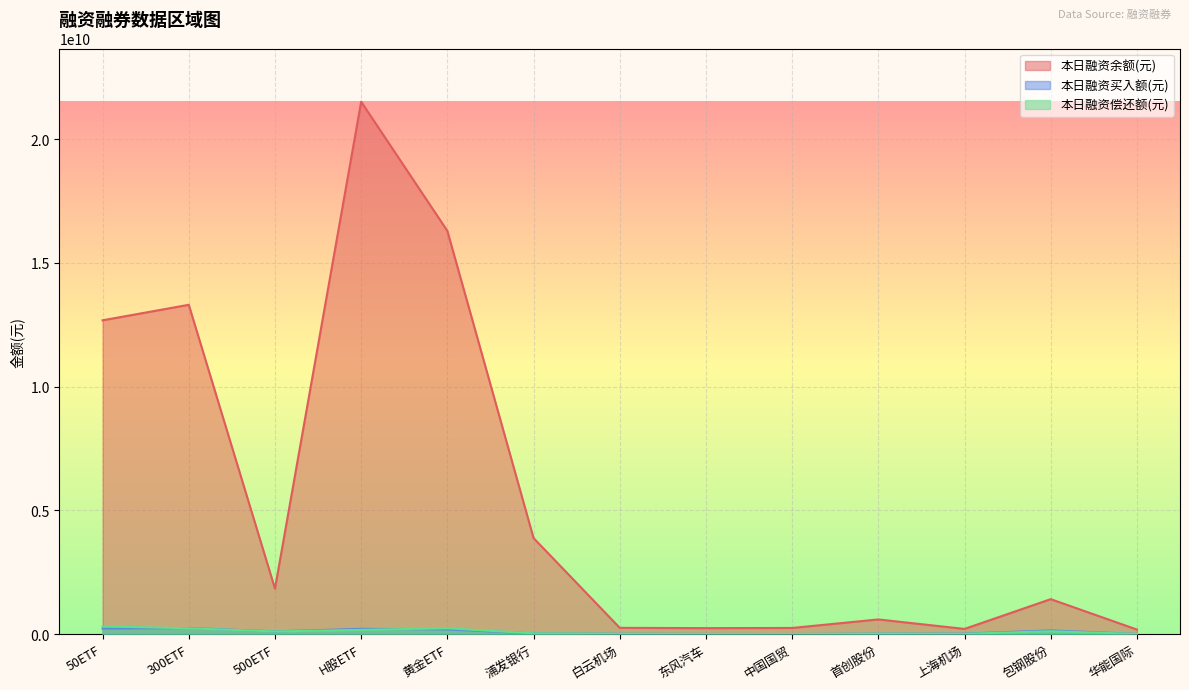

What is the total value across all series at 300ETF?

13783475165